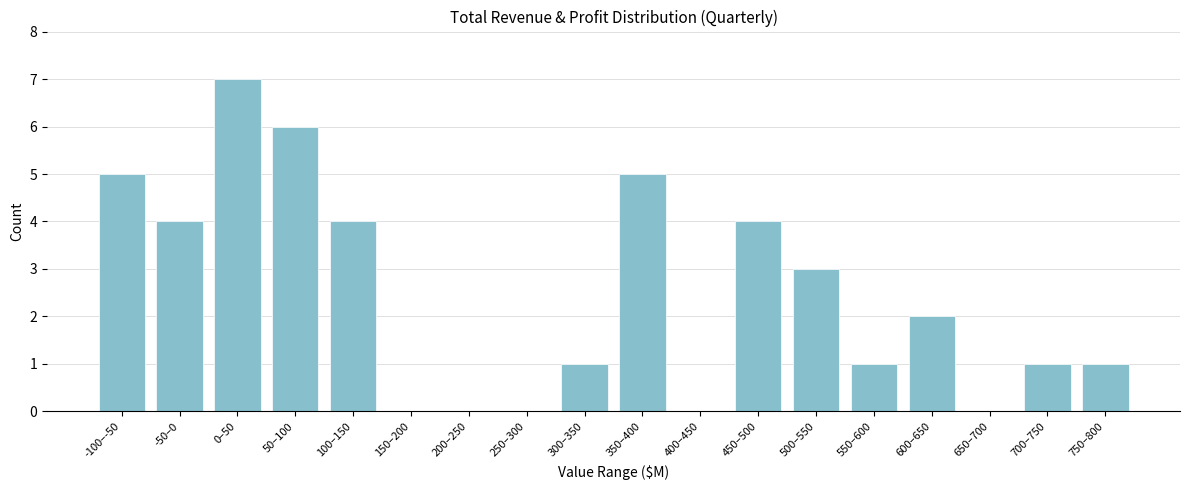

Reading left to right, extract all data points from this chart.

-100–-50=5	-50–0=4	0–50=7	50–100=6	100–150=4	150–200=0	200–250=0	250–300=0	300–350=1	350–400=5	400–450=0	450–500=4	500–550=3	550–600=1	600–650=2	650–700=0	700–750=1	750–800=1